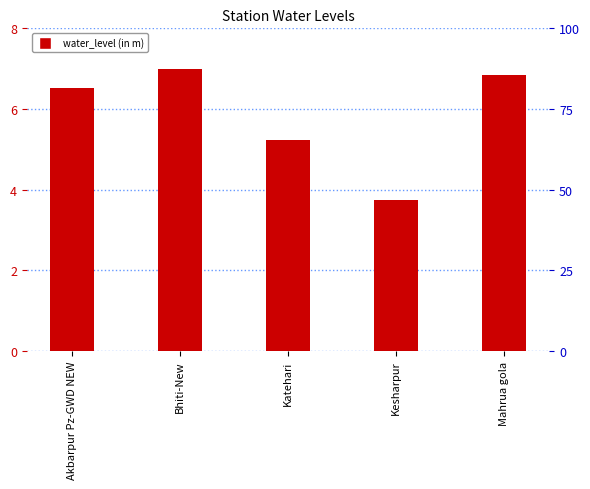

What is the minimum value shown in the chart?

3.7